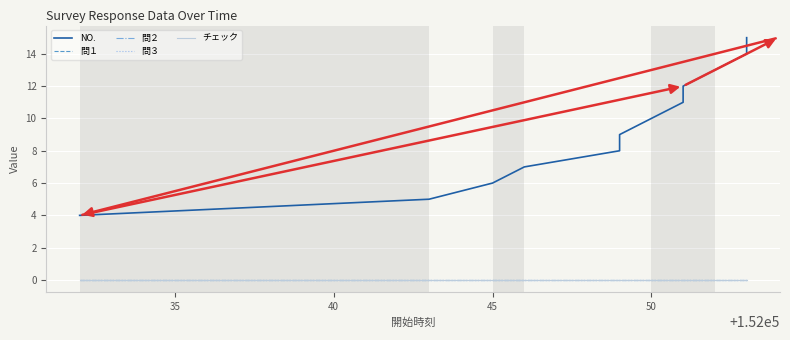

Count the number of data series in this chart.

5